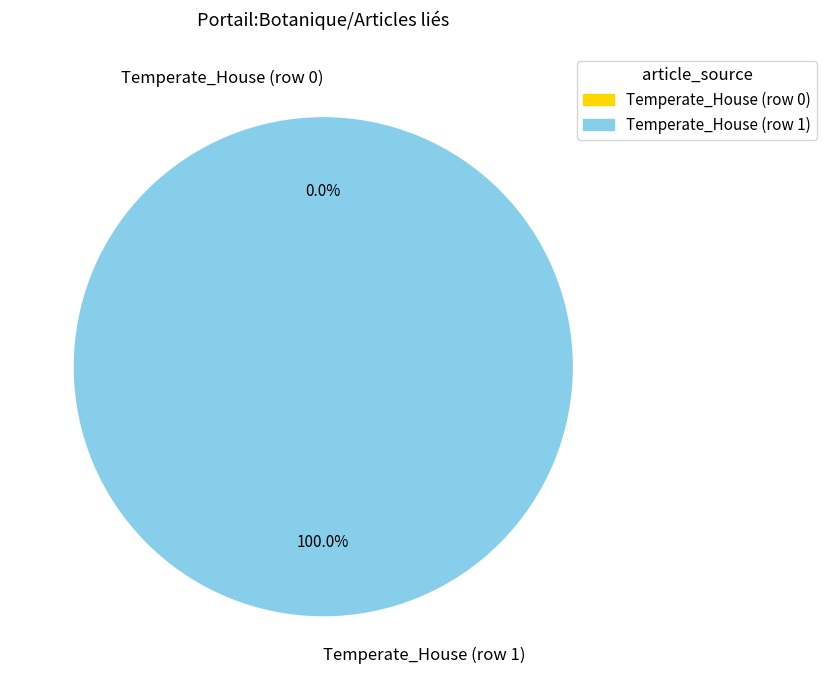

What percentage is the Temperate_House (row 1) slice, to the nearest percent?

100%